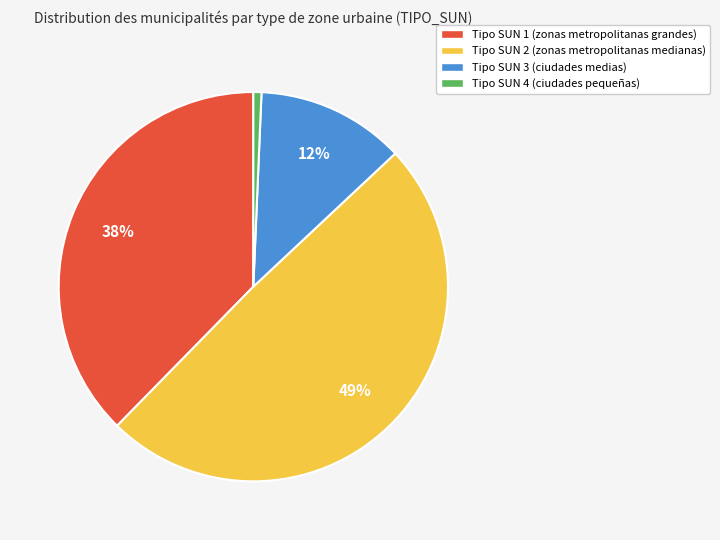

Rank the categories by value from highest to lowest.

Tipo SUN 2 (zonas metropolitanas medianas), Tipo SUN 1 (zonas metropolitanas grandes), Tipo SUN 3 (ciudades medias), Tipo SUN 4 (ciudades pequeñas)